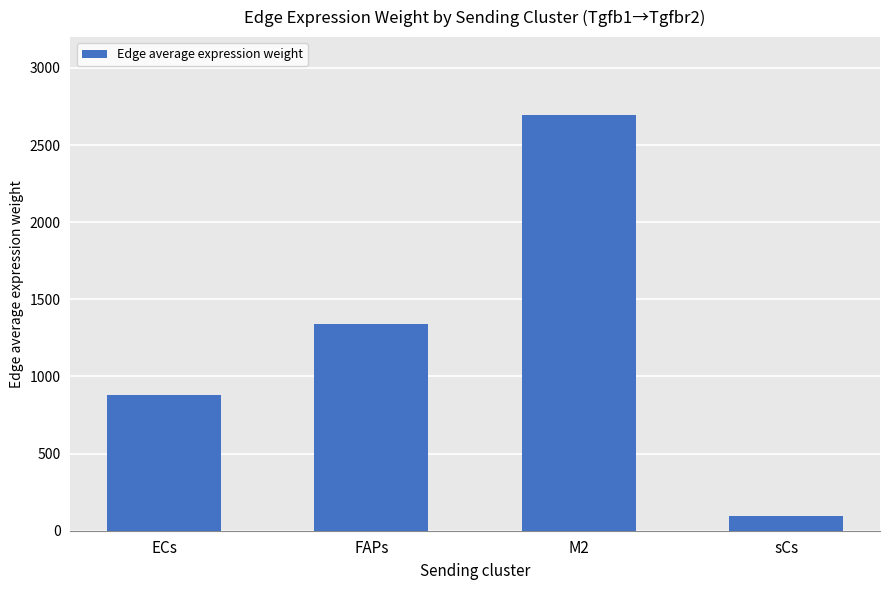

How many distinct data groups are displayed?

1